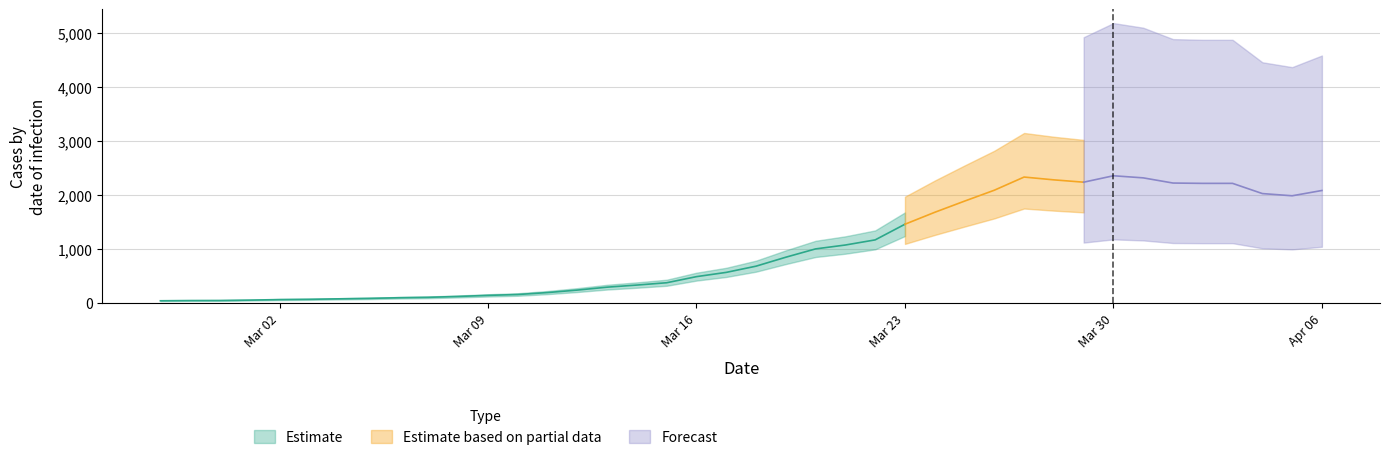

Reading left to right, what are all the values shown in this chart?

41	45	46	53	63	68	77	85	97	105	121	141	157	193	239	293	332	375	488	567	682	848	1002	1074	1169	1459	1680	1887	2089	2333	2281	2238	2357	2318	2222	2216	2216	2027	1986	2084